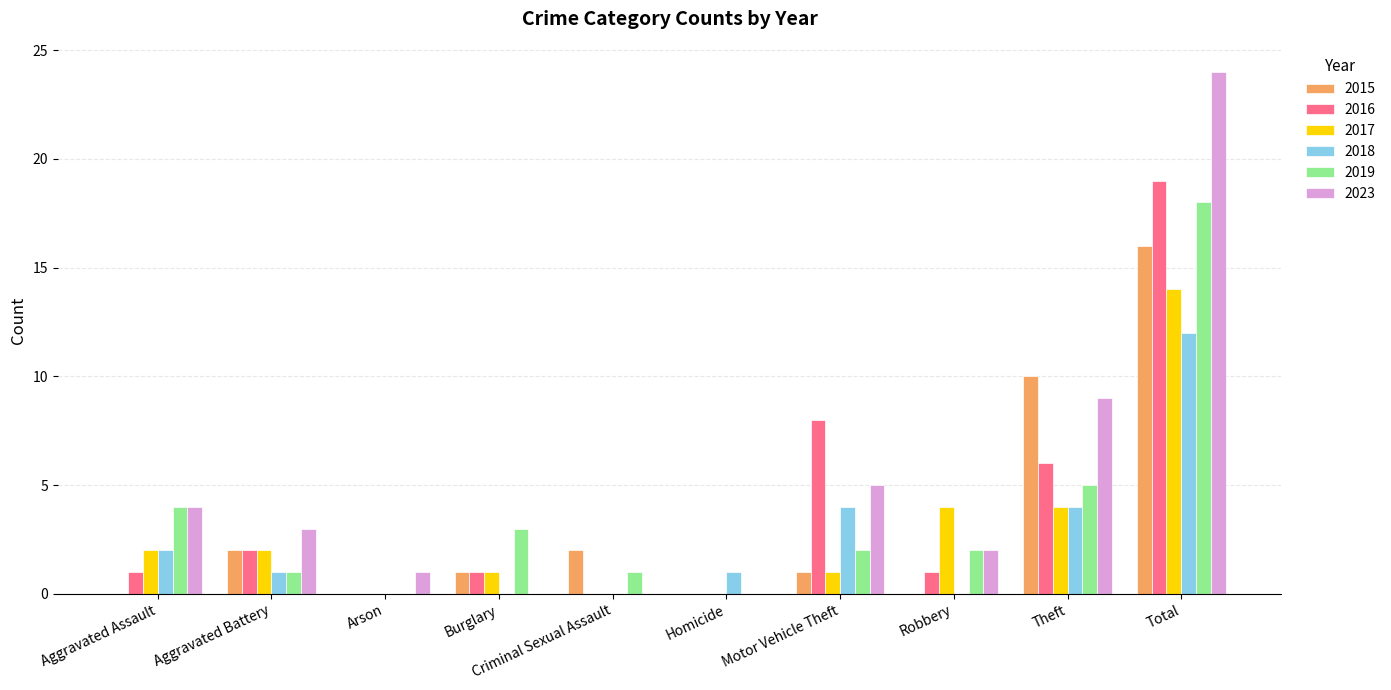

True or false: 2018 has a value of 1 at Theft.

False